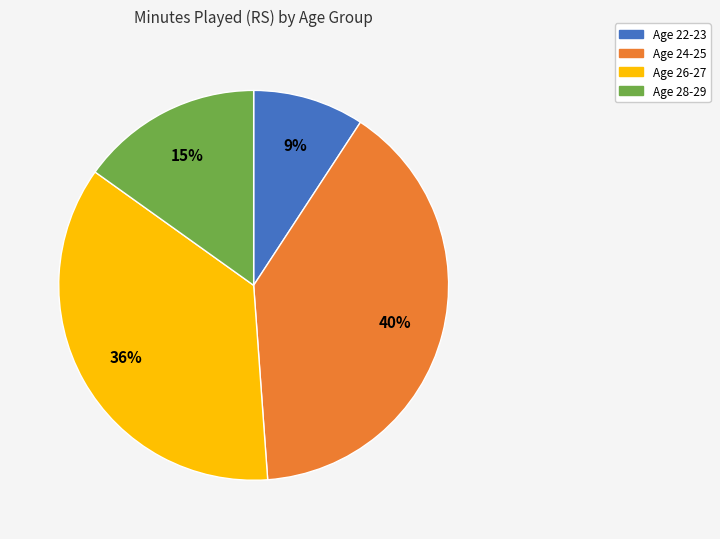

How many segments does this pie chart have?

4